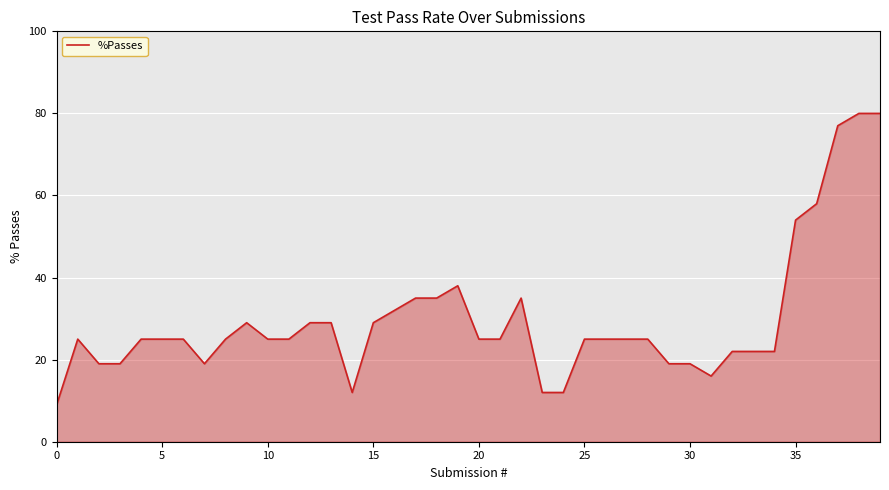

What is the greatest value displayed?

80